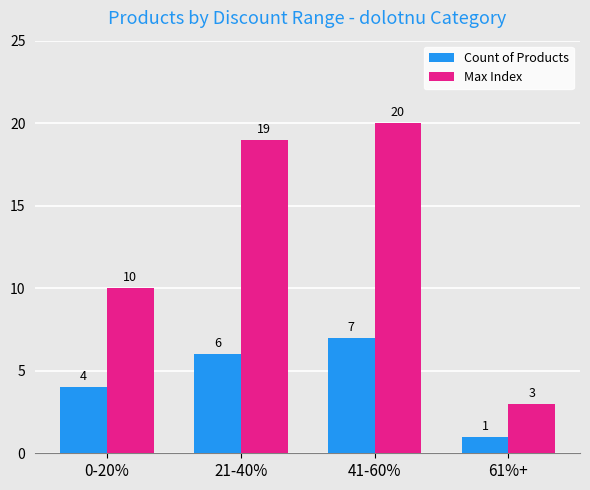

How many categories are shown in the chart?

4